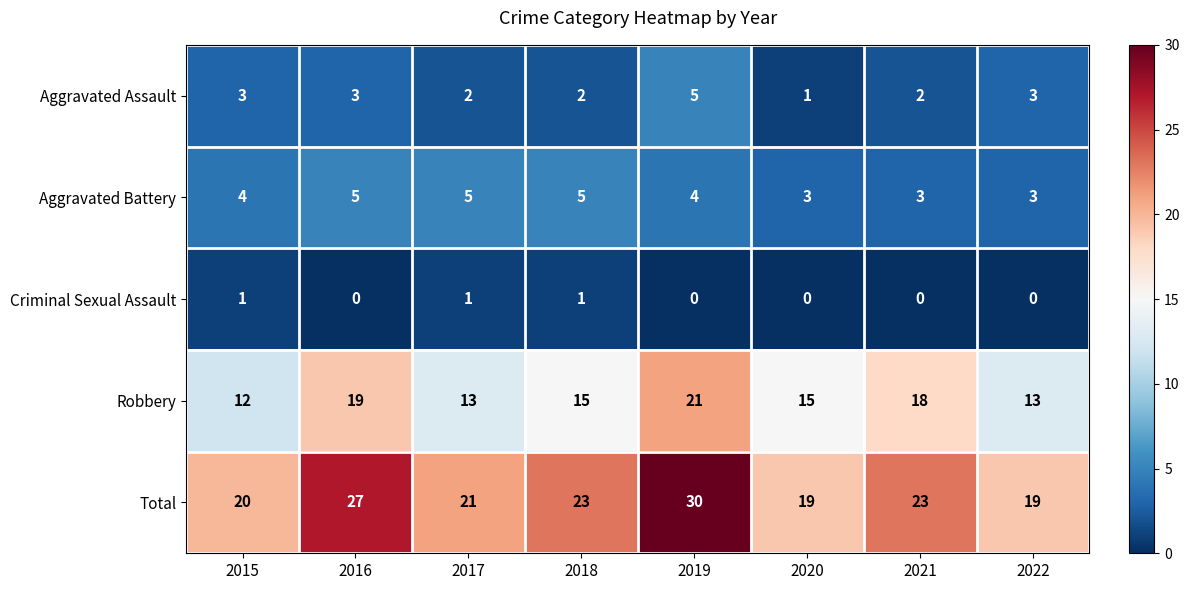

What is the maximum value shown in the chart?

30